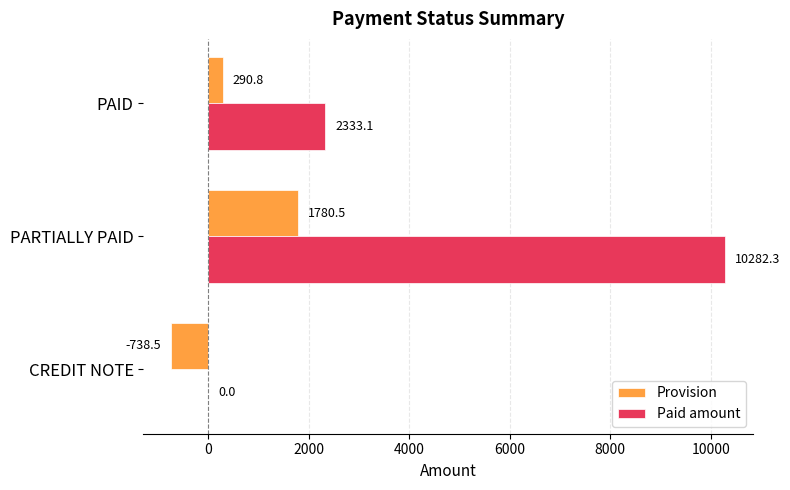

How many values in Paid amount are above zero?

2